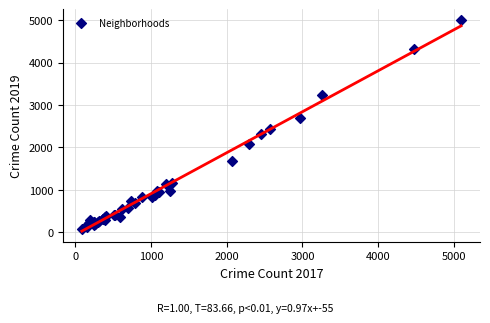

What Y value in the scatter plot is closest to 2542?

2441